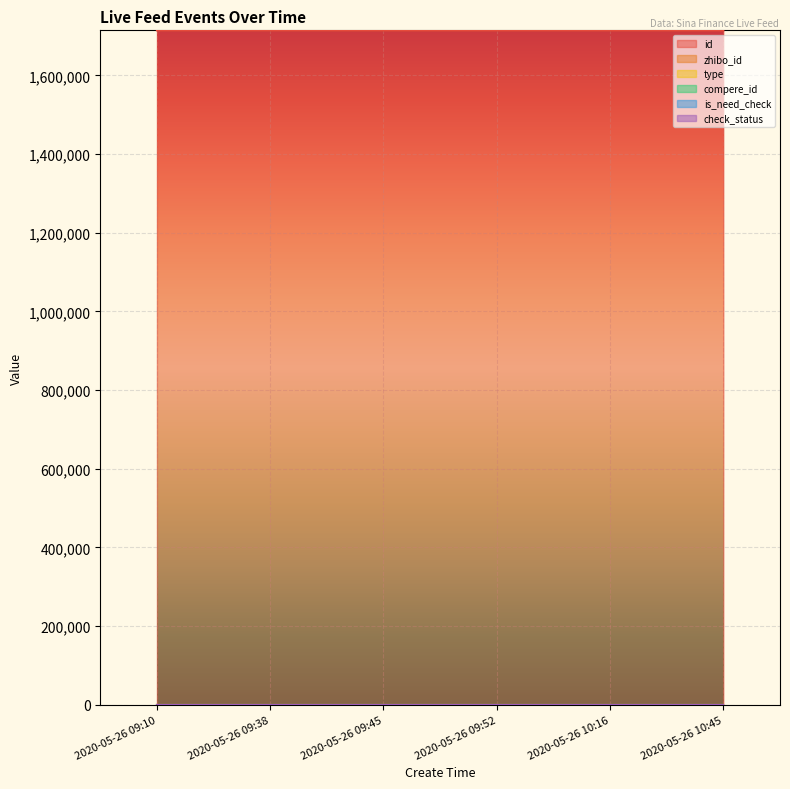

Reading left to right, list all the values displayed in this chart.

id: 1714530	1714502	1714485	1714479	1714473	1714443
zhibo_id: 152	152	152	152	152	152
type: 0	0	0	0	0	0
compere_id: 0	0	0	0	0	0
is_need_check: 0	0	0	0	0	0
check_status: 1	1	1	1	1	1